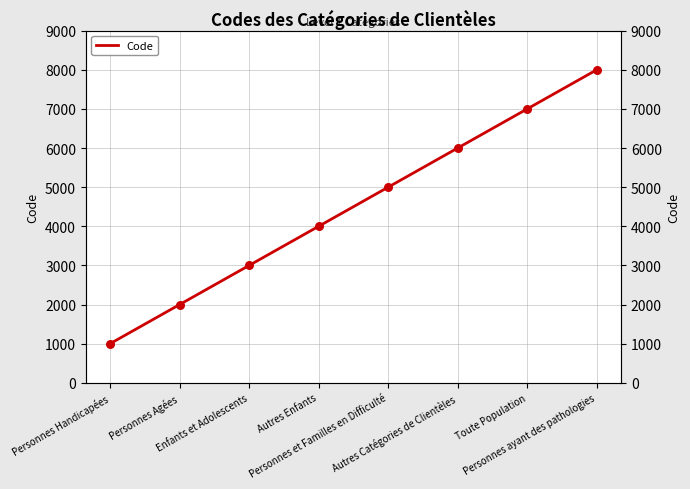

What is the ratio of the value at Personnes ayant des pathologies to the value at Enfants et Adolescents?

2.7